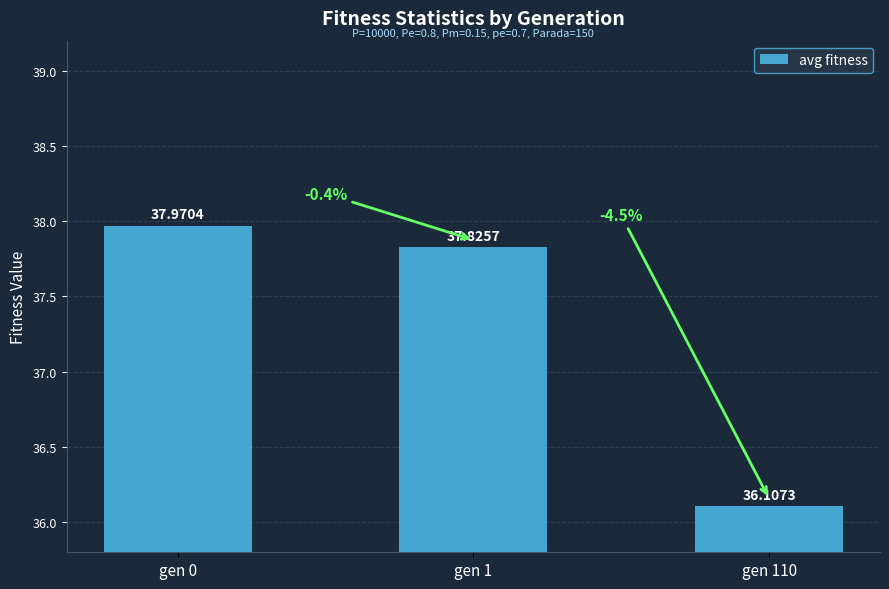

What is the sum of the values at gen 0 and gen 110?

74.1